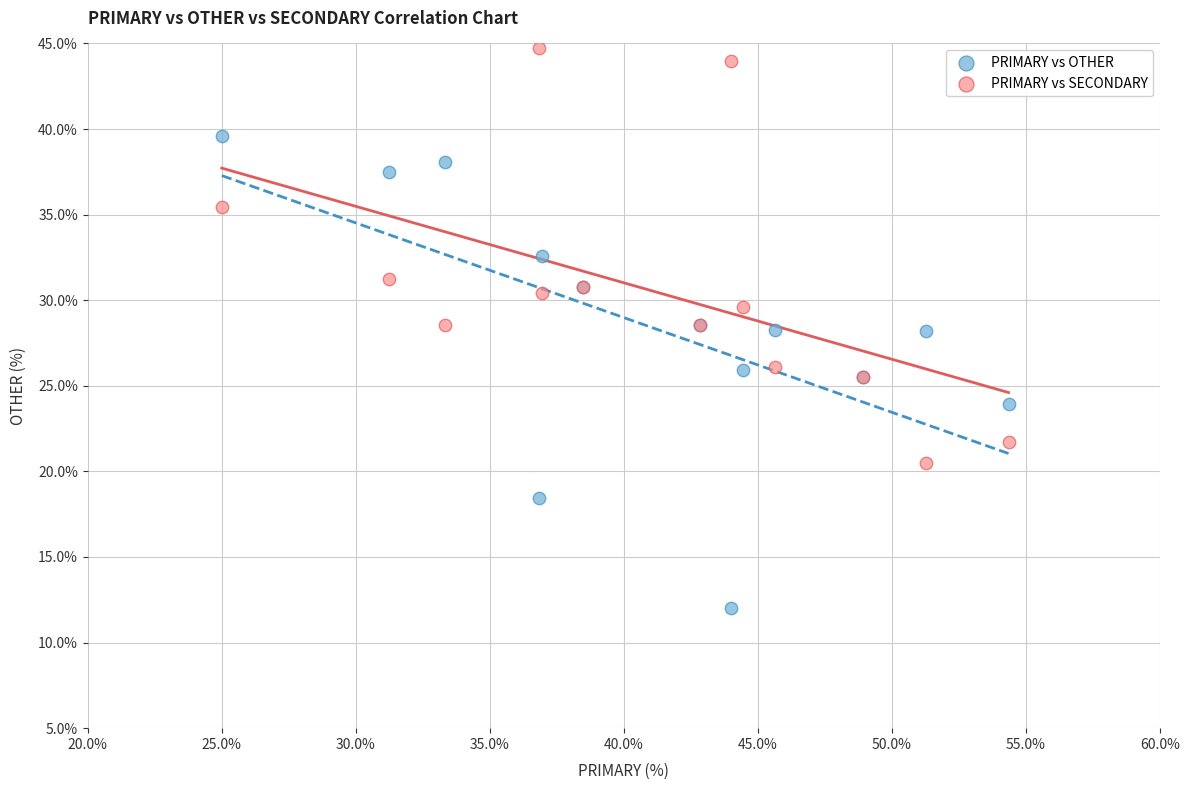

Which series contains the highest Y value?

PRIMARY vs SECONDARY